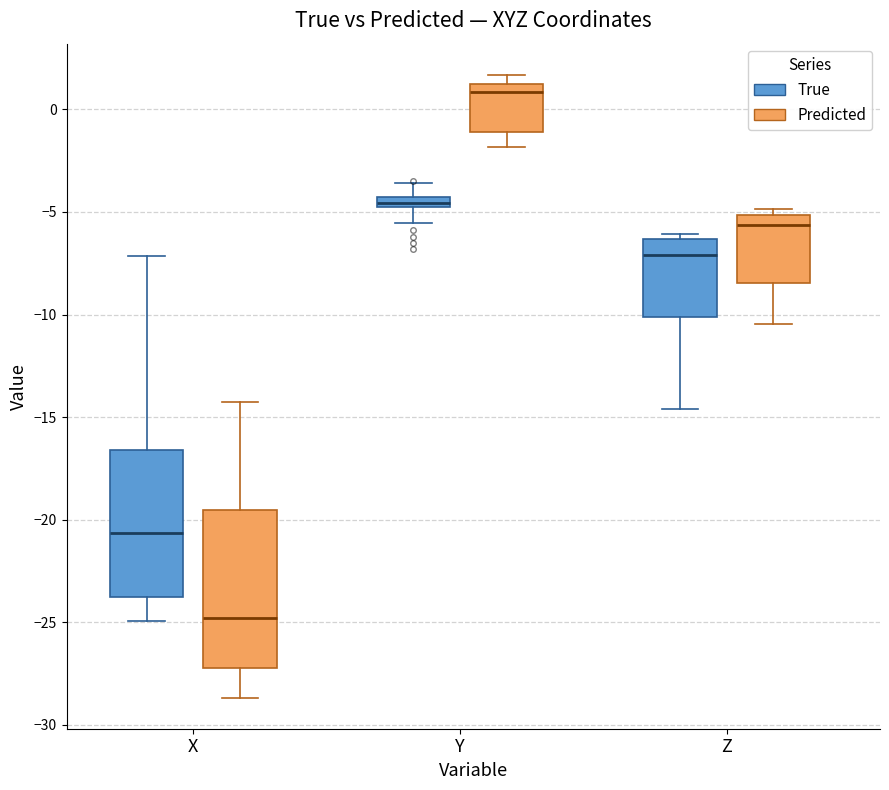

Which box has the highest median line?

Y (Predicted)